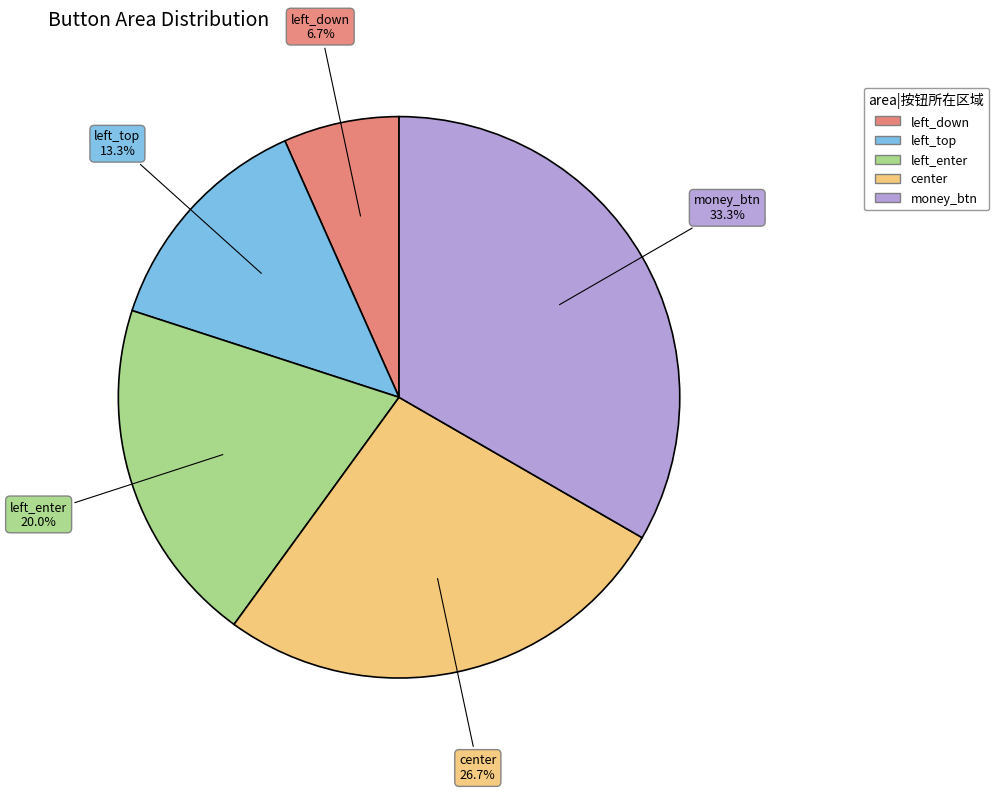

Rank the categories by value from lowest to highest.

left_down, left_top, left_enter, center, money_btn